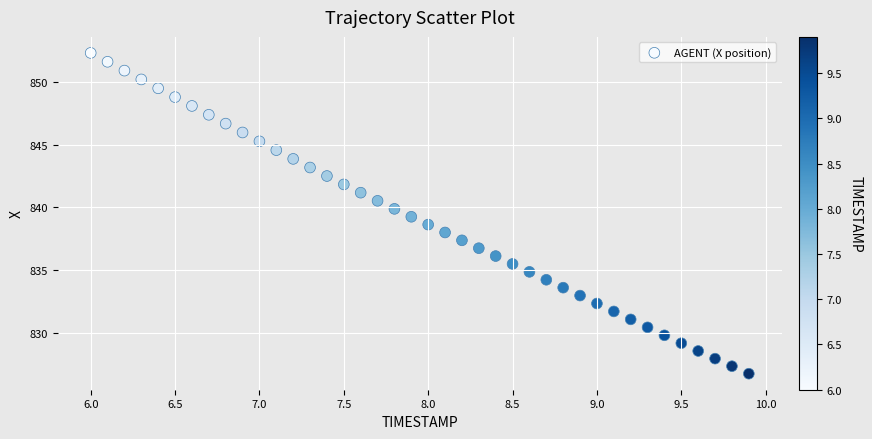

What is the range of X values (max minus min)?

3.9